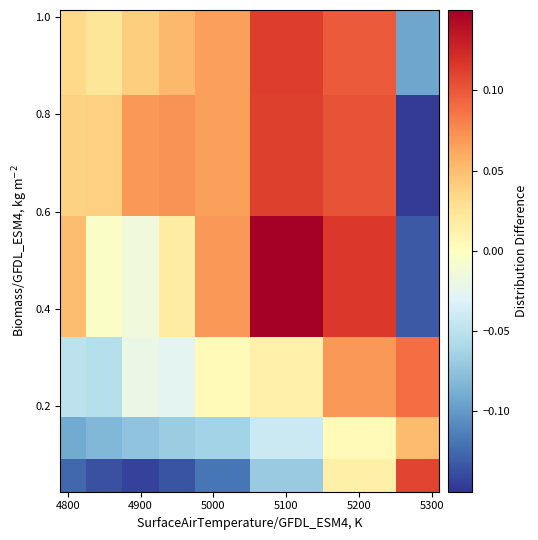

What is the minimum value shown in the chart?

-0.1